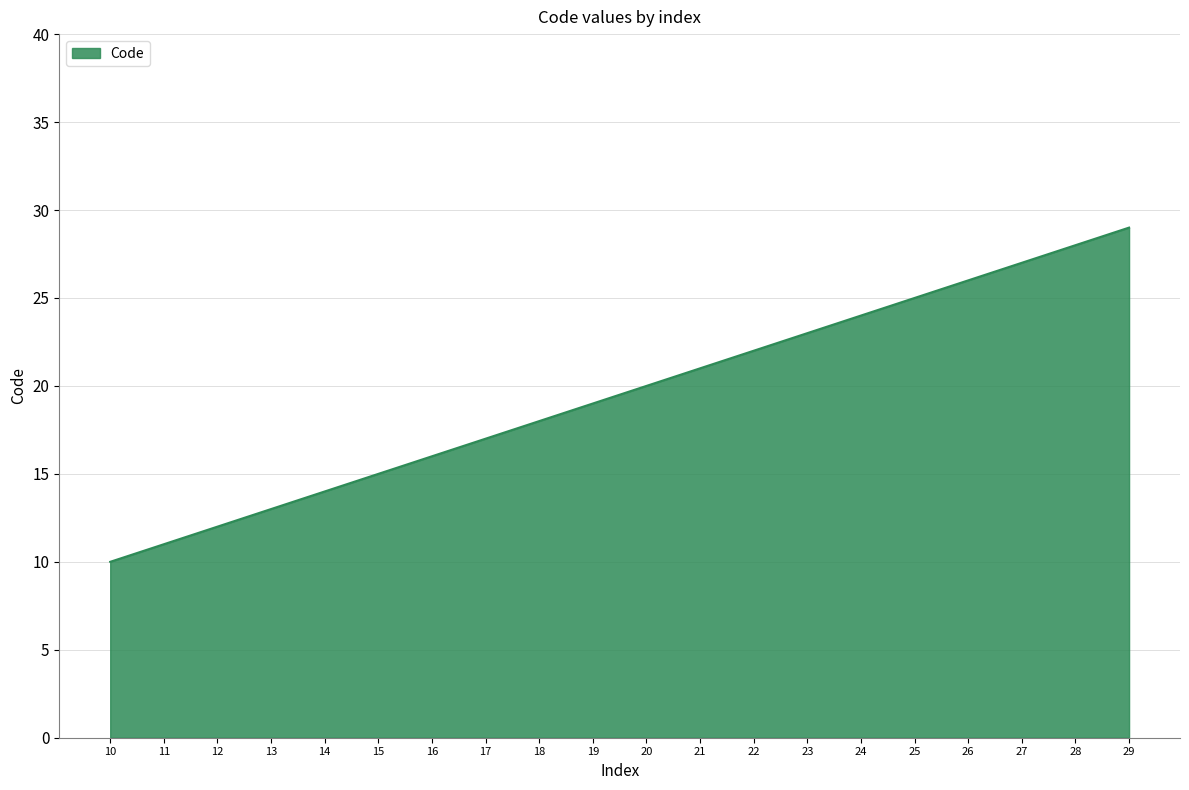

Does the chart have visible grid lines?

Yes